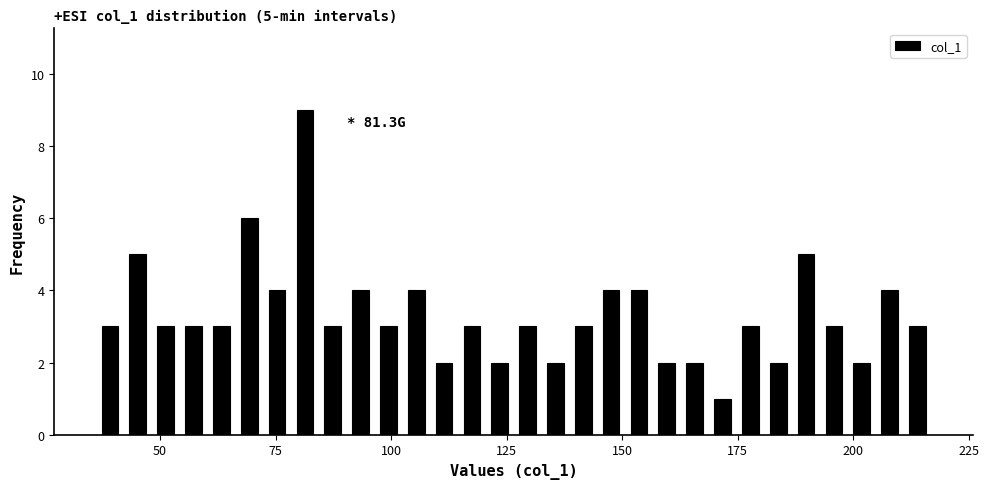

Read against the x-axis, roughly where is the centre of the tallest bar?

80